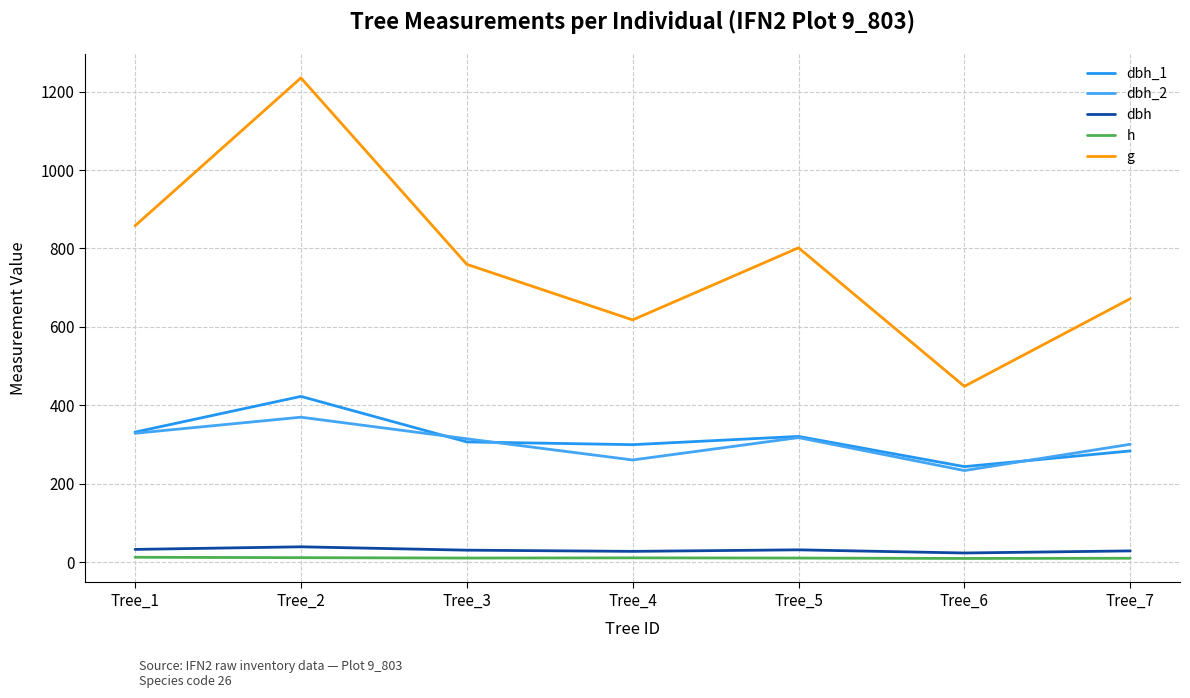

At which category is the sum across all series the highest?

Tree_2